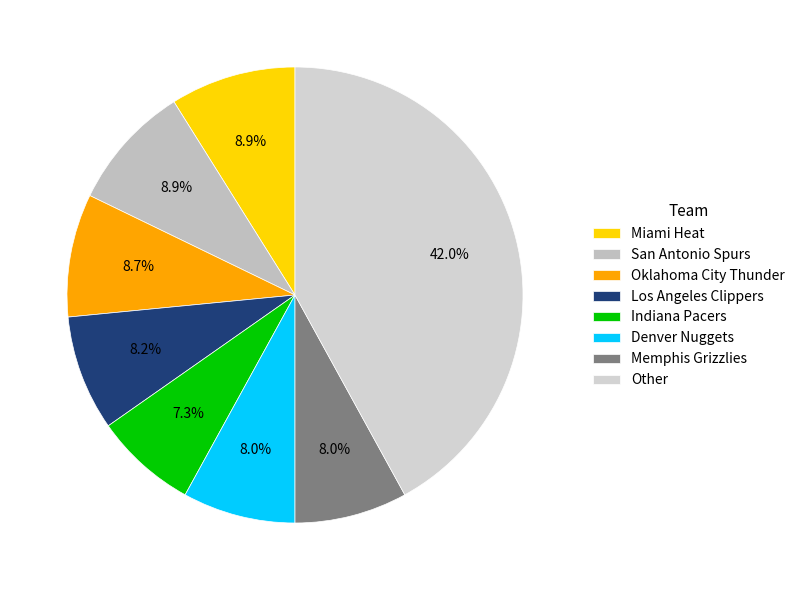

To the nearest percent, what is the difference between the largest and smallest slice percentages?

35%